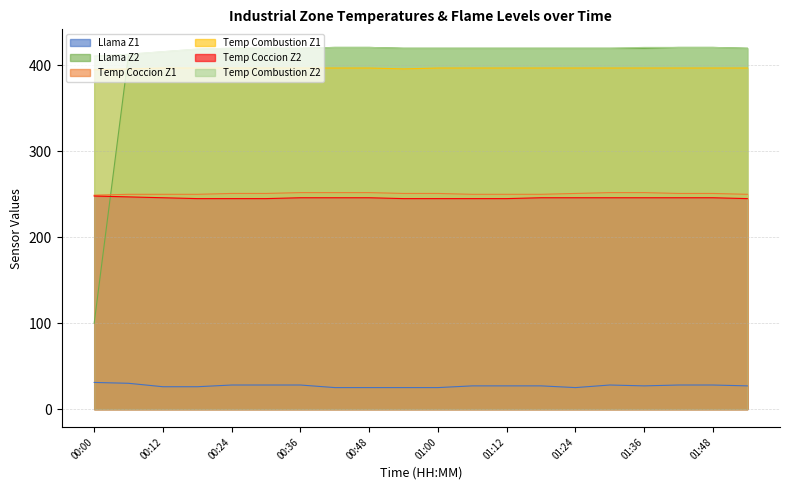

Reading right to left, extract all data points from this chart.

Llama Z1: 01:54=27	01:48=28	01:42=28	01:36=27	01:30=28	01:24=25	01:18=27	01:12=27	01:06=27	01:00=25	00:54=25	00:48=25	00:42=25	00:36=28	00:30=28	00:24=28	00:18=26	00:12=26	00:06=30	00:00=31
Llama Z2: 01:54=420	01:48=421	01:42=421	01:36=420	01:30=420	01:24=420	01:18=420	01:12=420	01:06=420	01:00=420	00:54=420	00:48=421	00:42=421	00:36=420	00:30=420	00:24=420	00:18=419	00:12=416	00:06=413	00:00=100
Temp Coccion Z1: 01:54=250	01:48=251	01:42=251	01:36=252	01:30=252	01:24=251	01:18=250	01:12=250	01:06=250	01:00=251	00:54=251	00:48=252	00:42=252	00:36=252	00:30=251	00:24=251	00:18=250	00:12=250	00:06=250	00:00=249
Temp Combustion Z1: 01:54=397	01:48=397	01:42=397	01:36=397	01:30=397	01:24=397	01:18=397	01:12=397	01:06=397	01:00=397	00:54=396	00:48=397	00:42=397	00:36=397	00:30=397	00:24=397	00:18=397	00:12=397	00:06=396	00:00=395
Temp Coccion Z2: 01:54=245	01:48=246	01:42=246	01:36=246	01:30=246	01:24=246	01:18=246	01:12=245	01:06=245	01:00=245	00:54=245	00:48=246	00:42=246	00:36=246	00:30=245	00:24=245	00:18=245	00:12=246	00:06=247	00:00=248
Temp Combustion Z2: 01:54=420	01:48=421	01:42=421	01:36=421	01:30=420	01:24=420	01:18=420	01:12=420	01:06=420	01:00=420	00:54=420	00:48=421	00:42=421	00:36=420	00:30=420	00:24=420	00:18=419	00:12=416	00:06=413	00:00=411